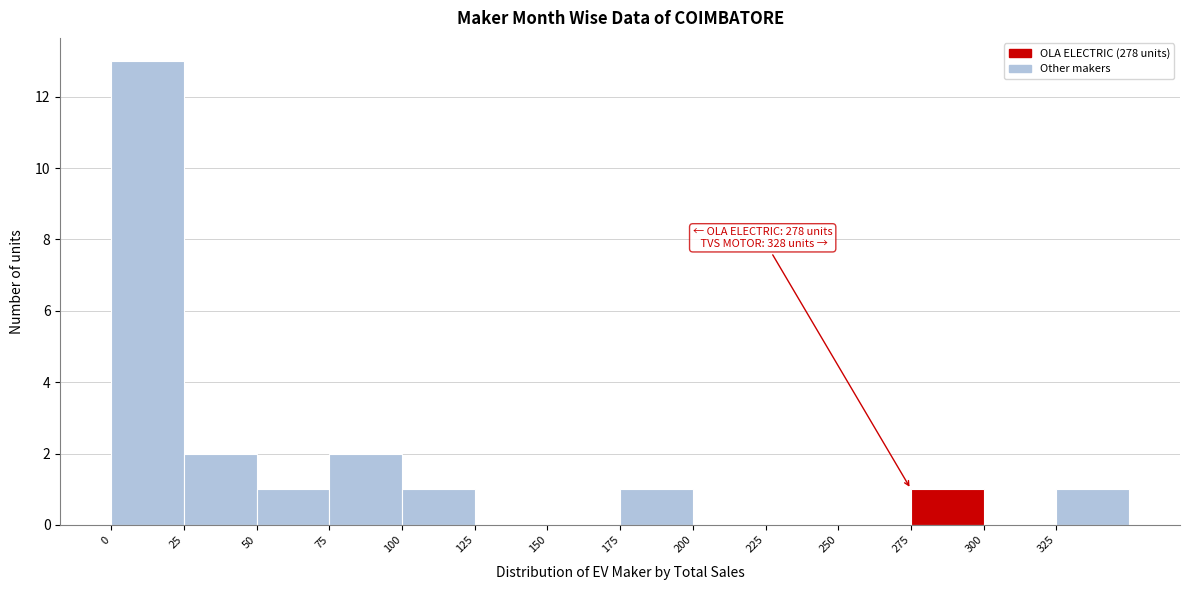

Which range on the x-axis has the tallest bar?

0 to 25